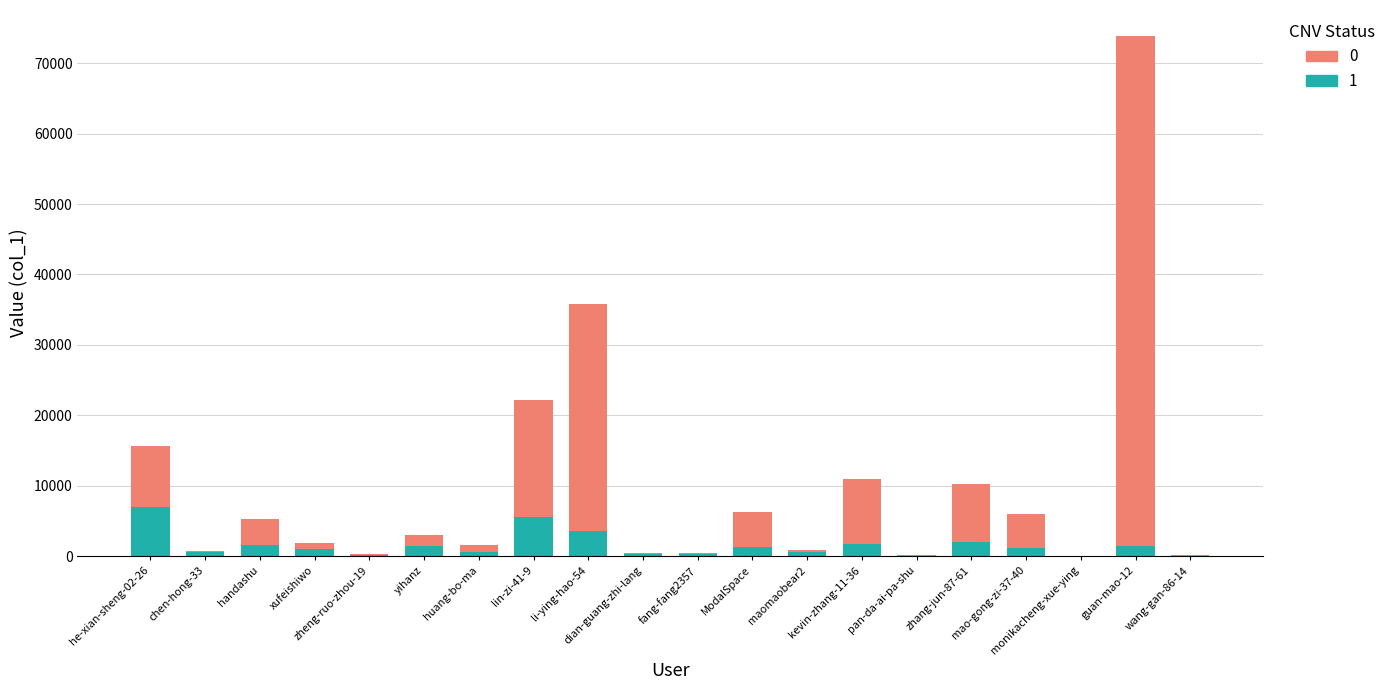

How many data points does each series have?

20